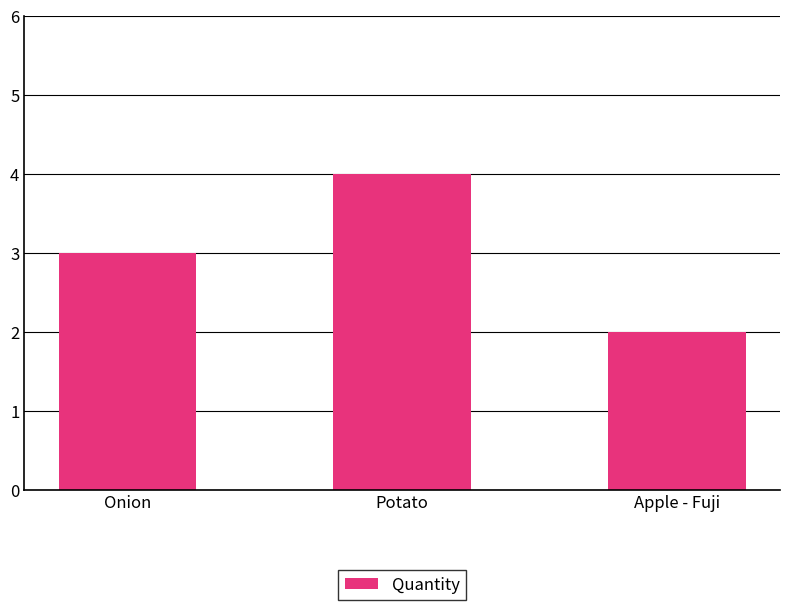

The value at Apple - Fuji is 1. True or false?

False